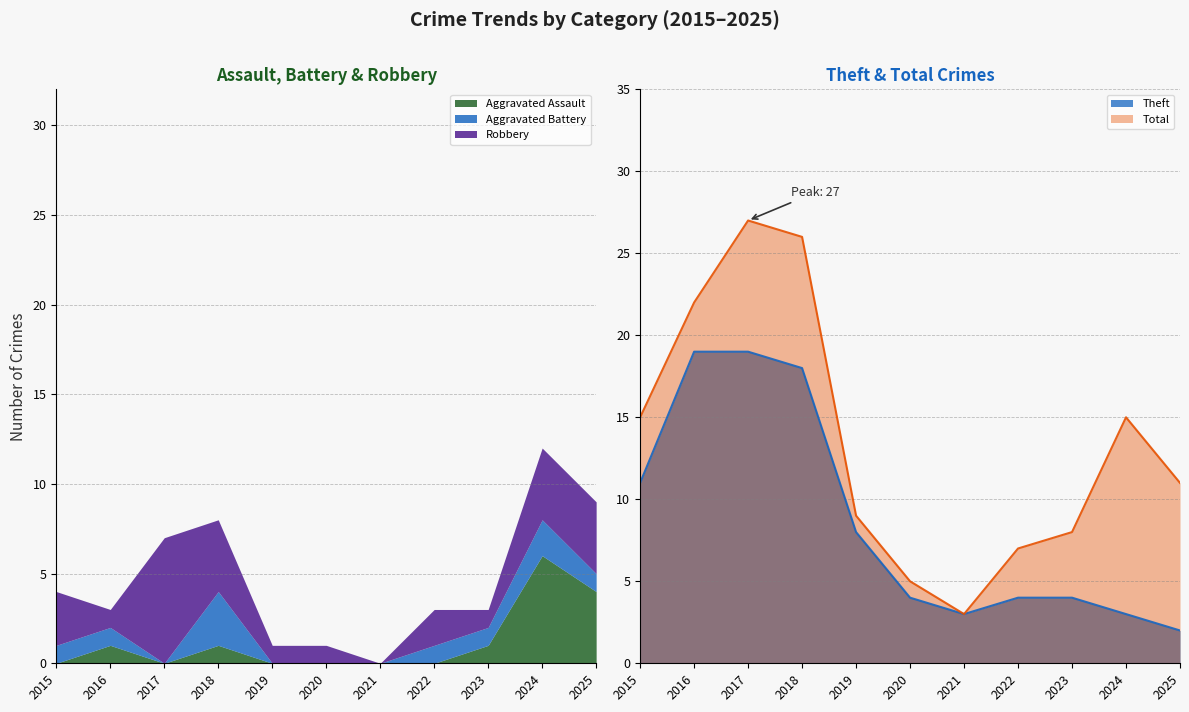

Between 2018 and 2025, which series saw the biggest shift?

Theft